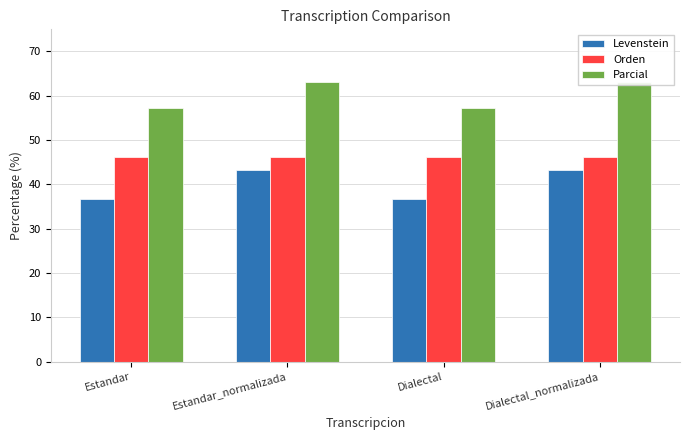

What is the label of the 1st bar from the right?

Dialectal_normalizada